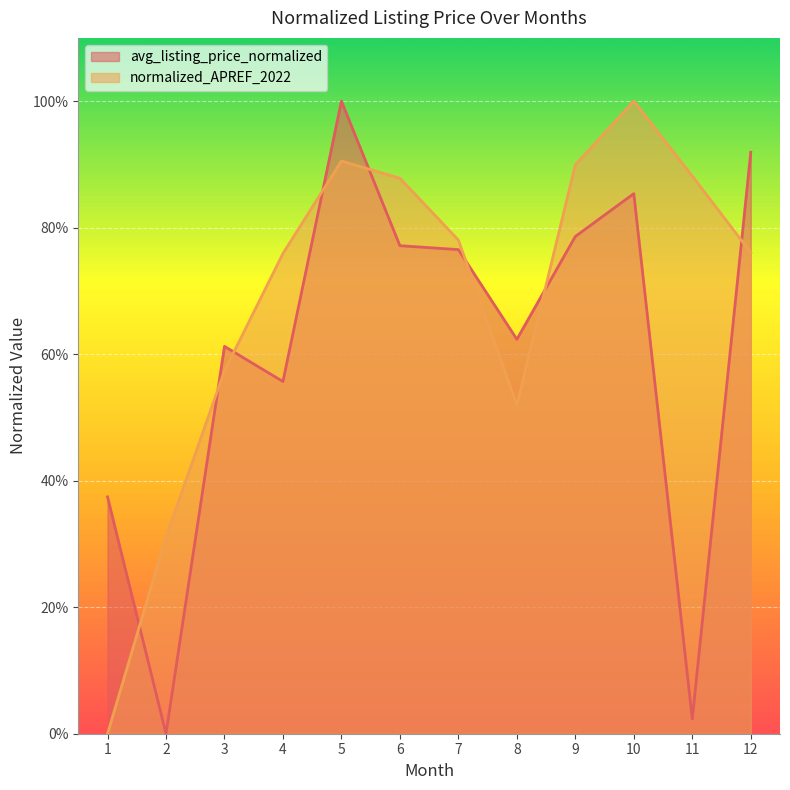

What are all the series names shown in the legend?

avg_listing_price_normalized, normalized_APREF_2022